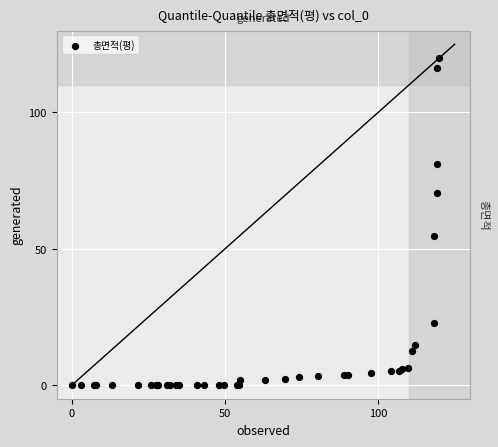

What Y value in the scatter plot is closest to 60?

54.6